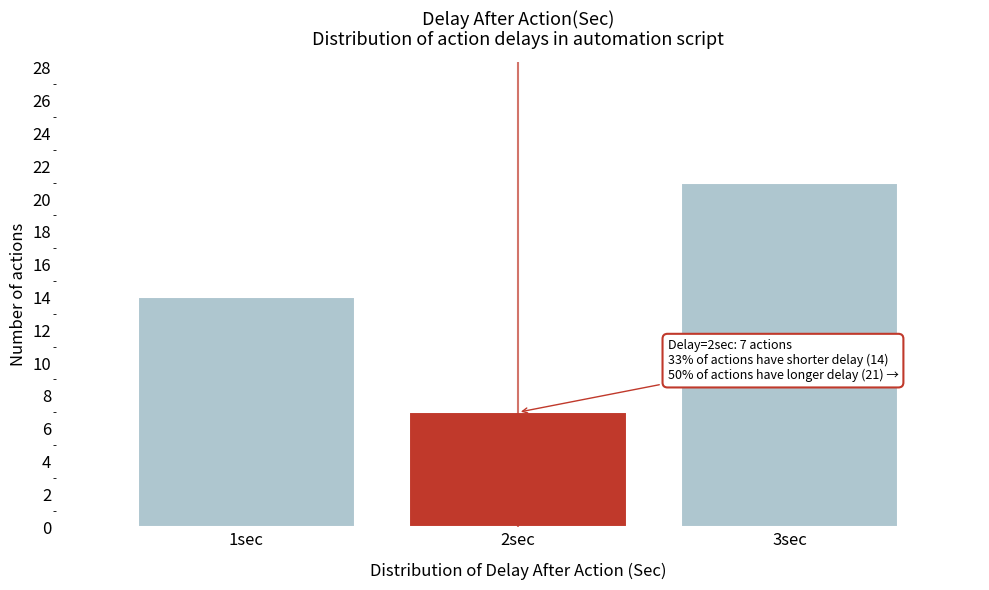

Reading right to left, transcribe all the data shown in this chart.

21	7	14